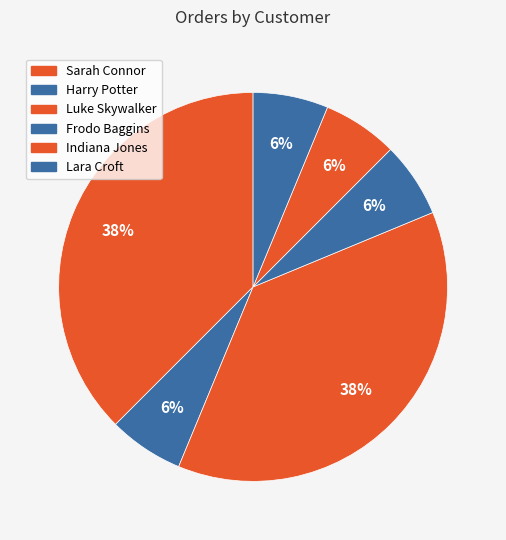

Count the number of slices in the pie.

6